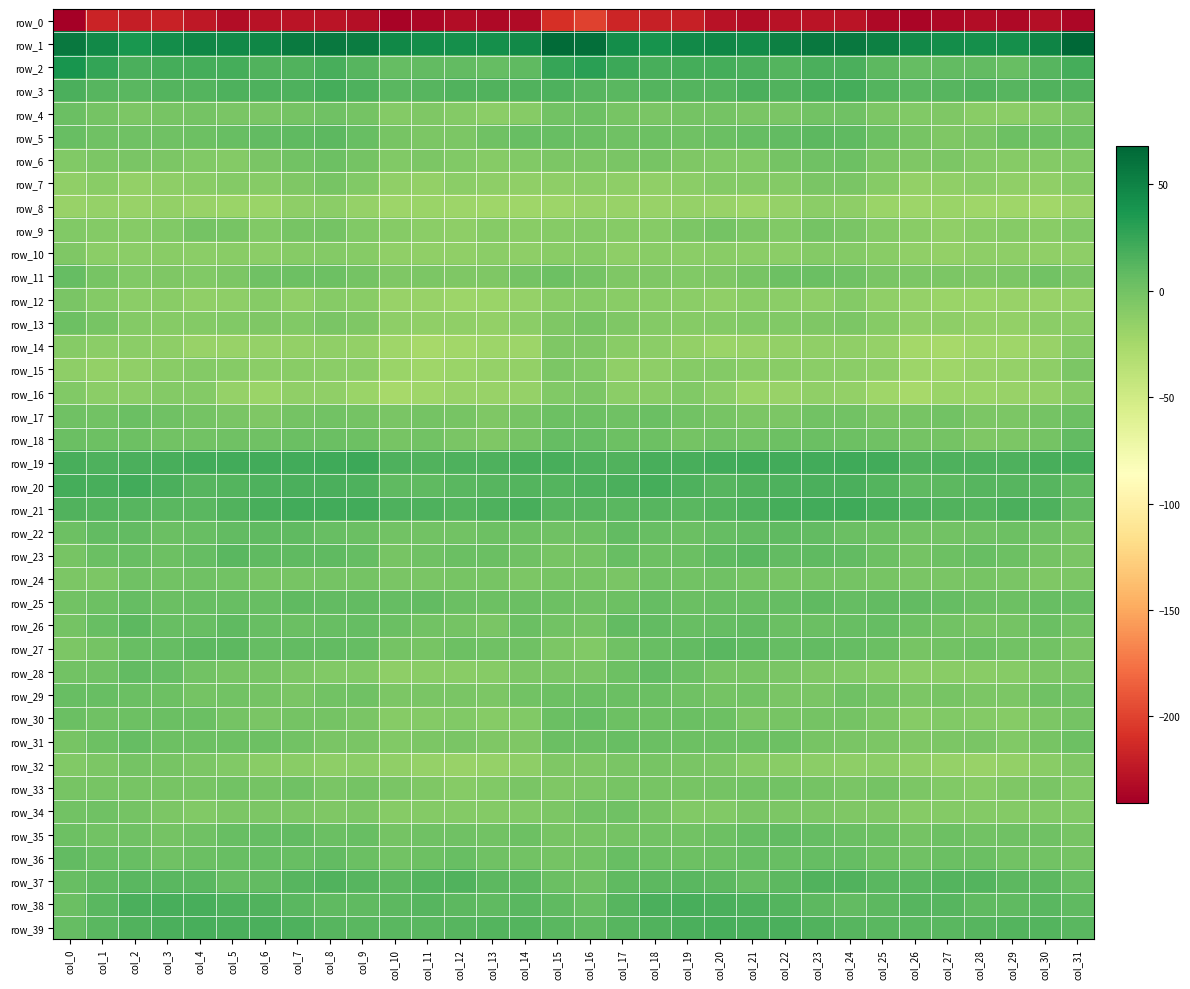

What is the difference between the maximum and minimum values in the row_35 series?

9.4